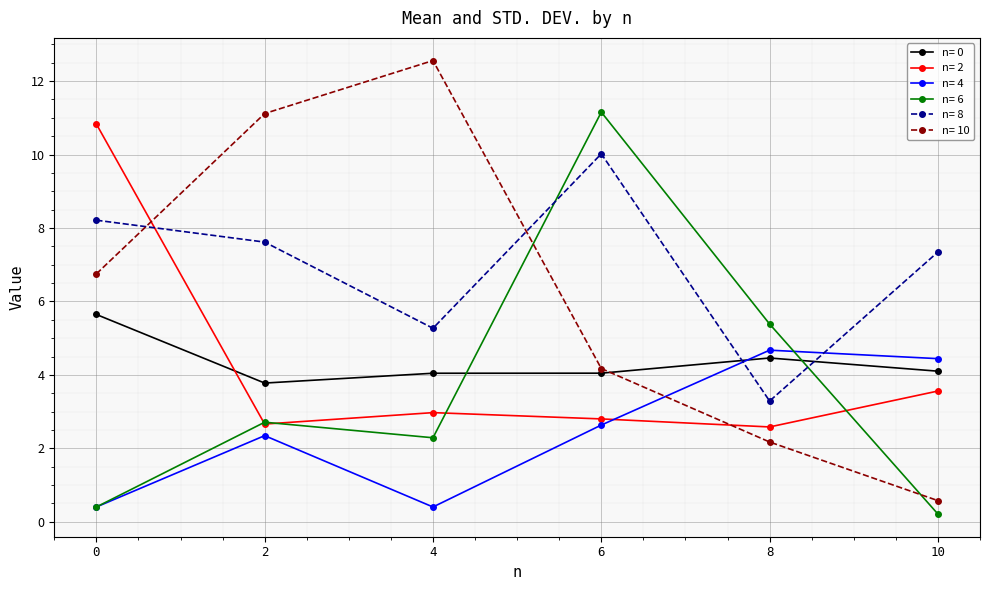

In n= 2, how many points are higher than both neighbors (excluding endpoints)?

1